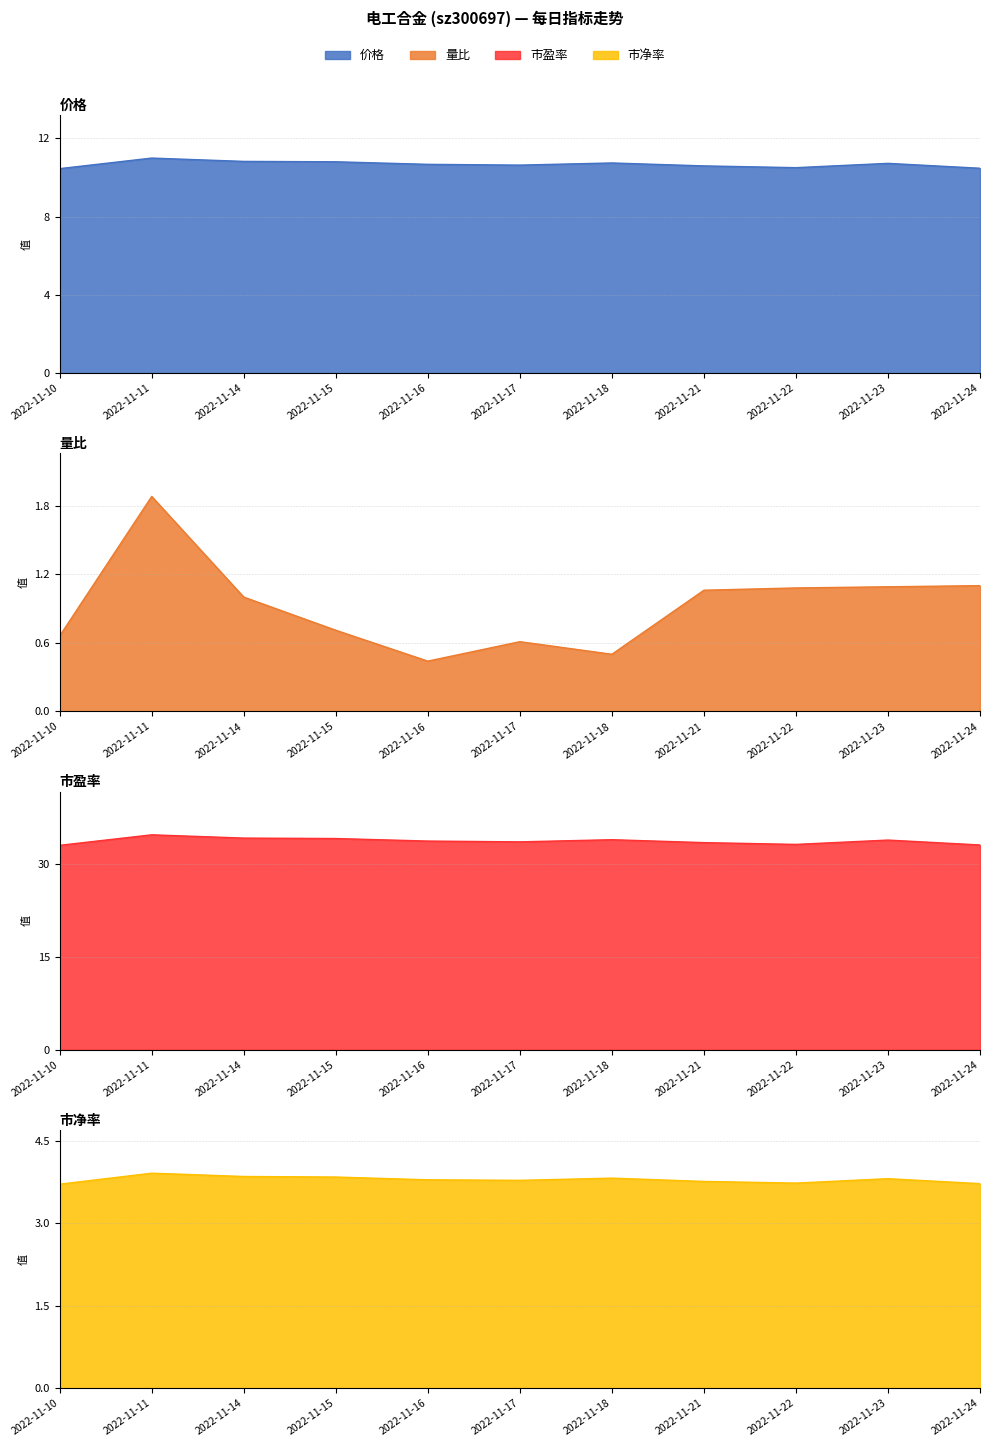

What are all the series names shown in the legend?

价格, 量比, 市盈率, 市净率